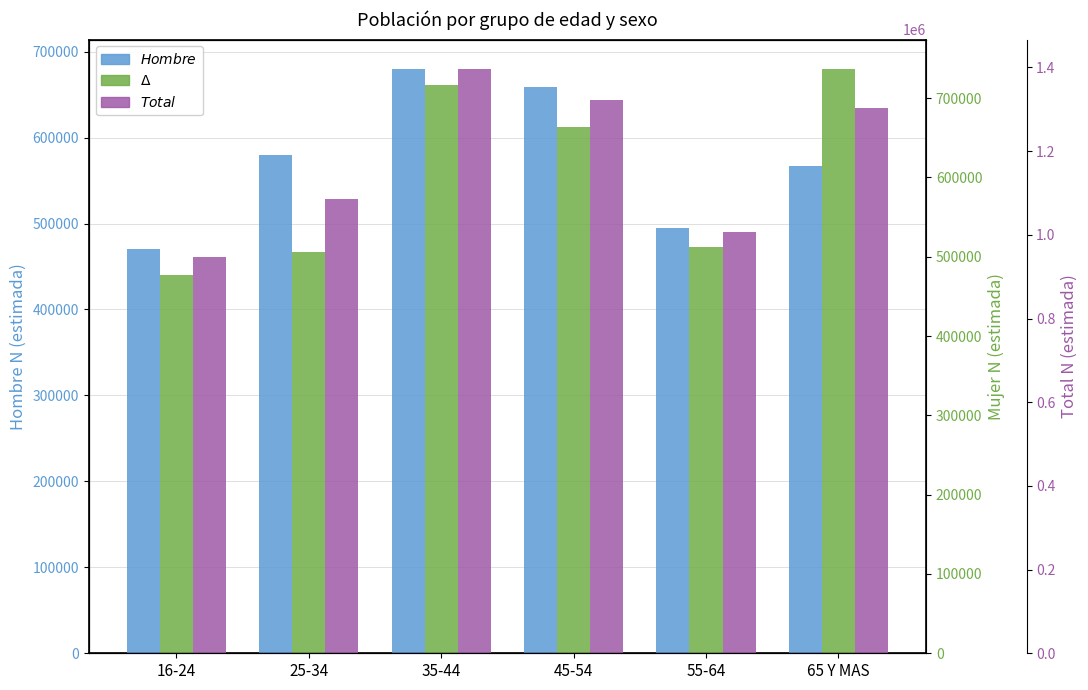

Which has a higher value, 55-64 or 35-44?

35-44